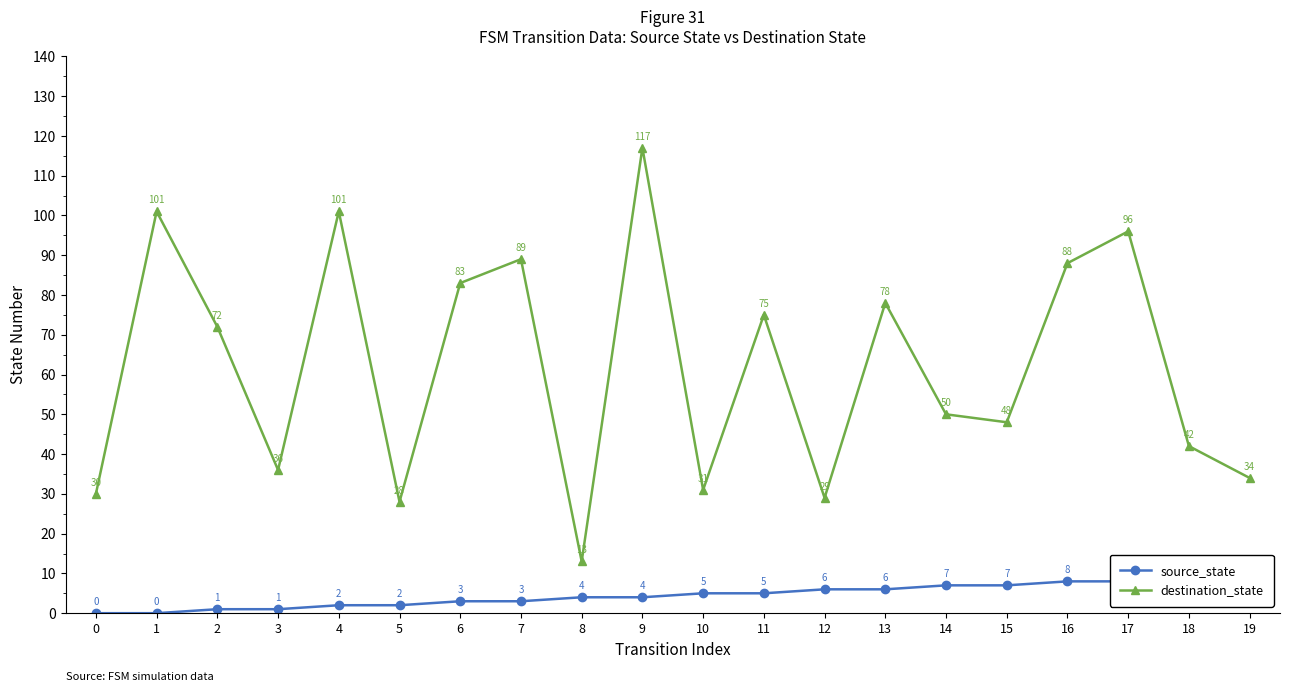

What is the lowest value of the destination_state series?

13